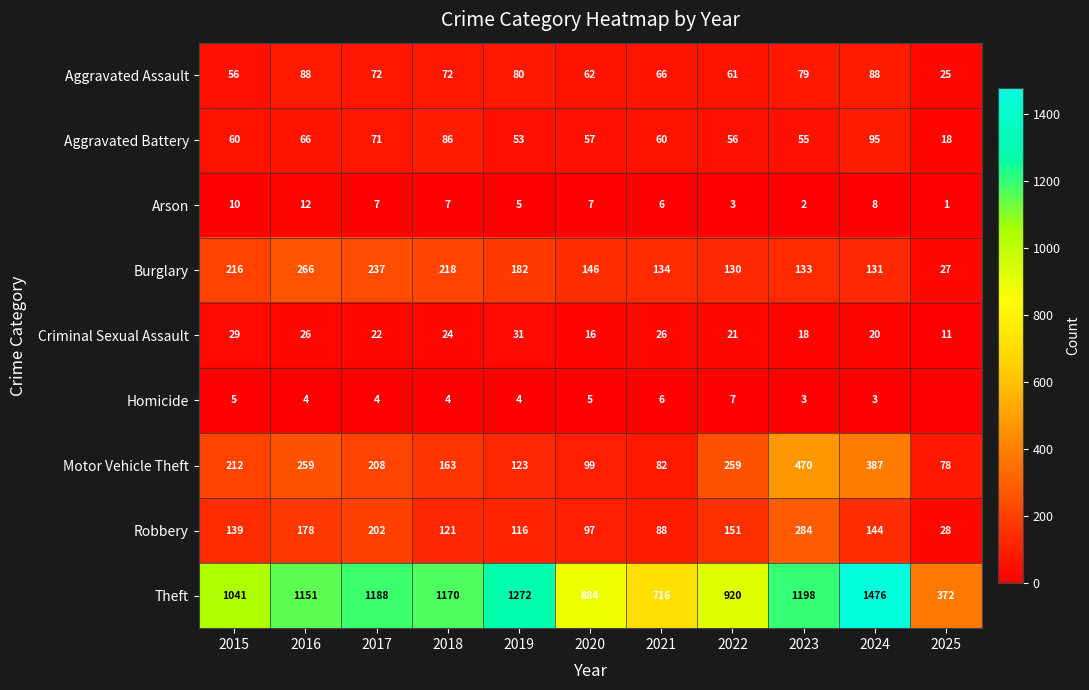

List the labels in order of Robbery value, smallest first.

2025, 2021, 2020, 2019, 2018, 2015, 2024, 2022, 2016, 2017, 2023